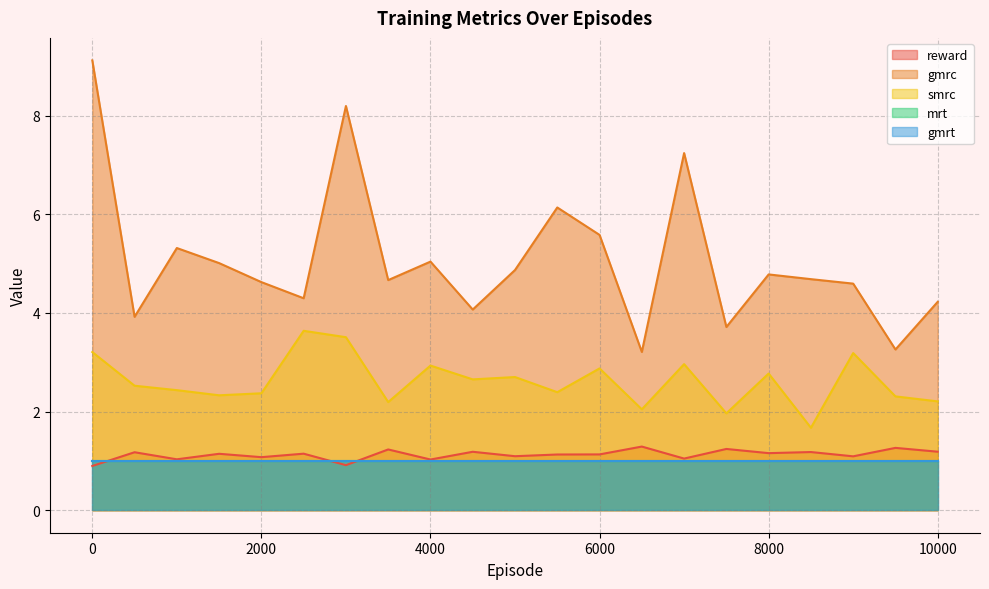

Rank the categories by gmrc value from lowest to highest.

6500, 9500, 7500, 500, 4500, 10000, 2500, 9000, 2000, 3500, 8500, 8000, 5000, 1500, 4000, 1000, 6000, 5500, 7000, 3000, 0